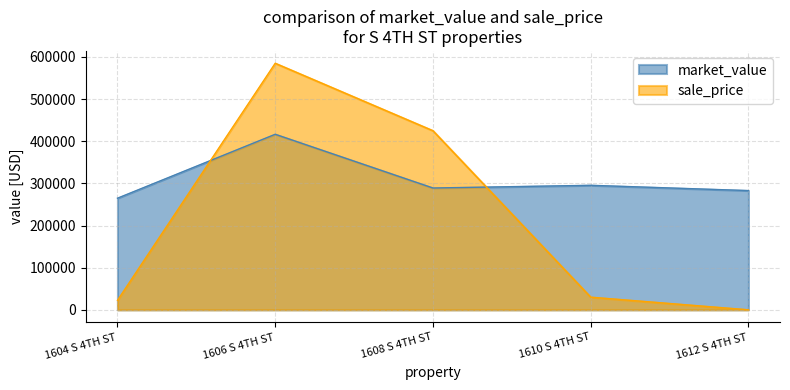

What is the highest value of the market_value series?

416500